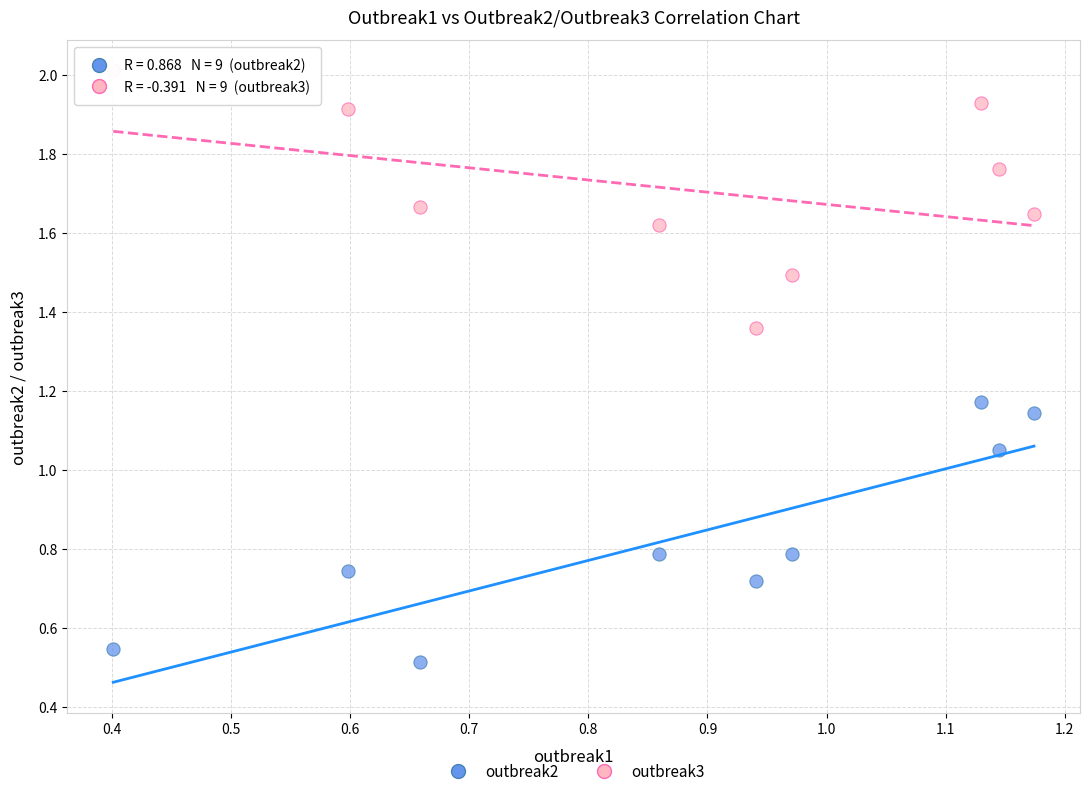

What is the X range (max minus min) for the scatter plot?

0.8